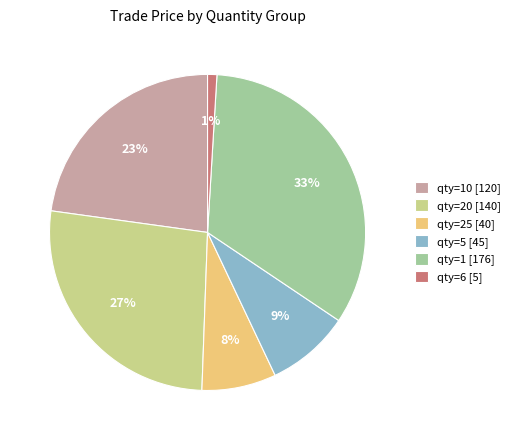

Is the sum of qty=1 [176] and qty=5 [45] greater than half?

No